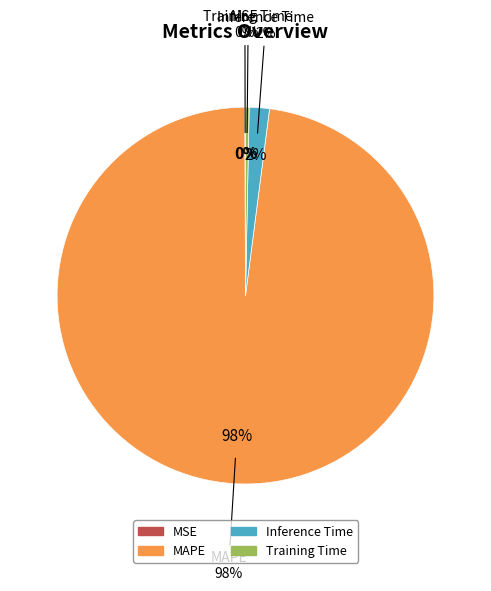

Rank the categories by value from lowest to highest.

MSE, Training Time, Inference Time, MAPE